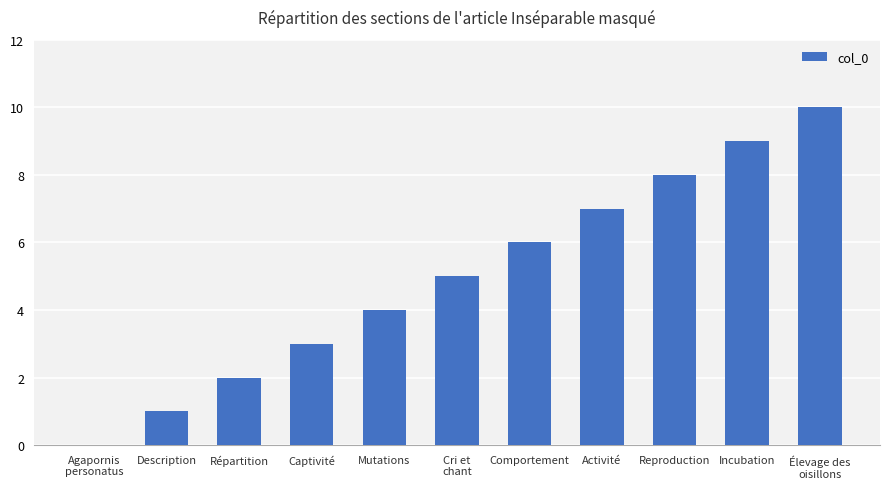

The value at Comportement is 6. True or false?

True